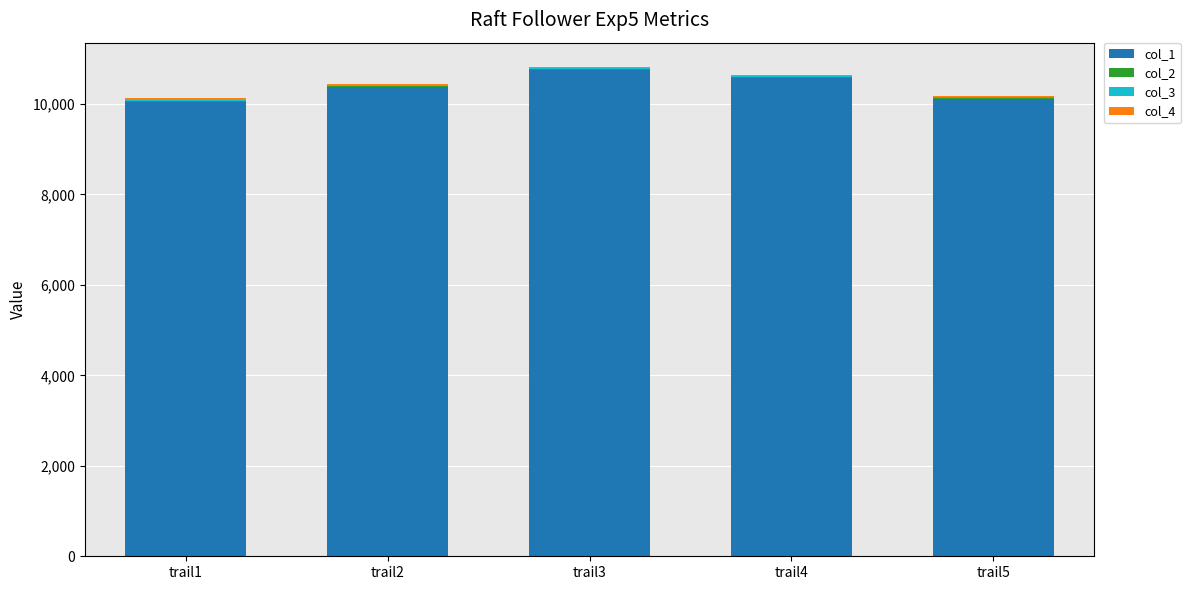

What is the highest value of the col_1 series?

10750.4